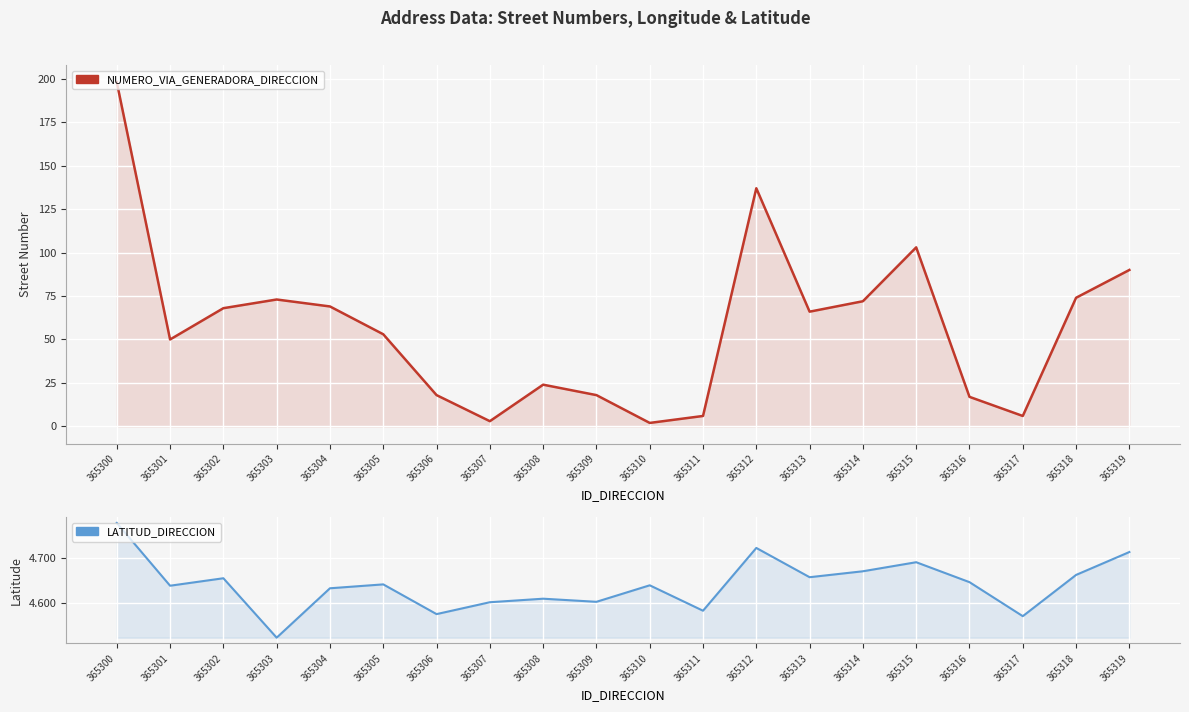

What is the total value across all series at 365309?

22.6